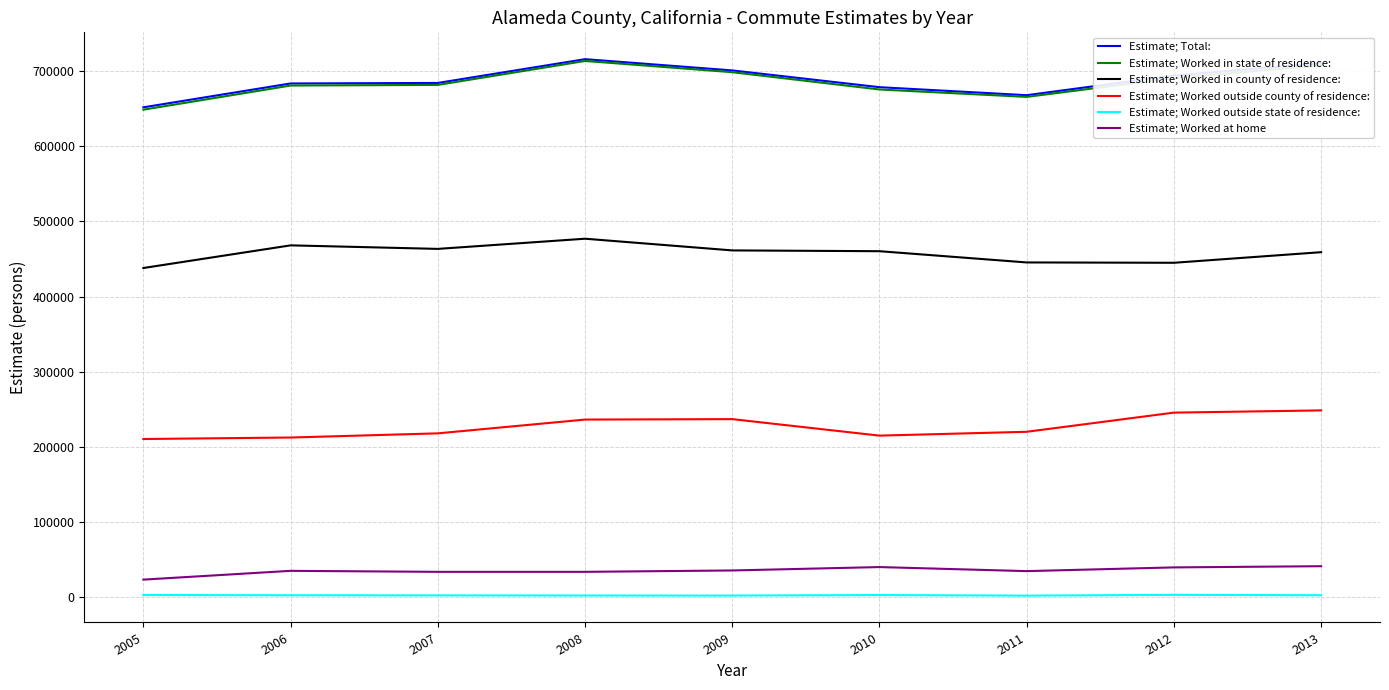

What is the highest value of the Estimate; Worked in state of residence: series?

713194